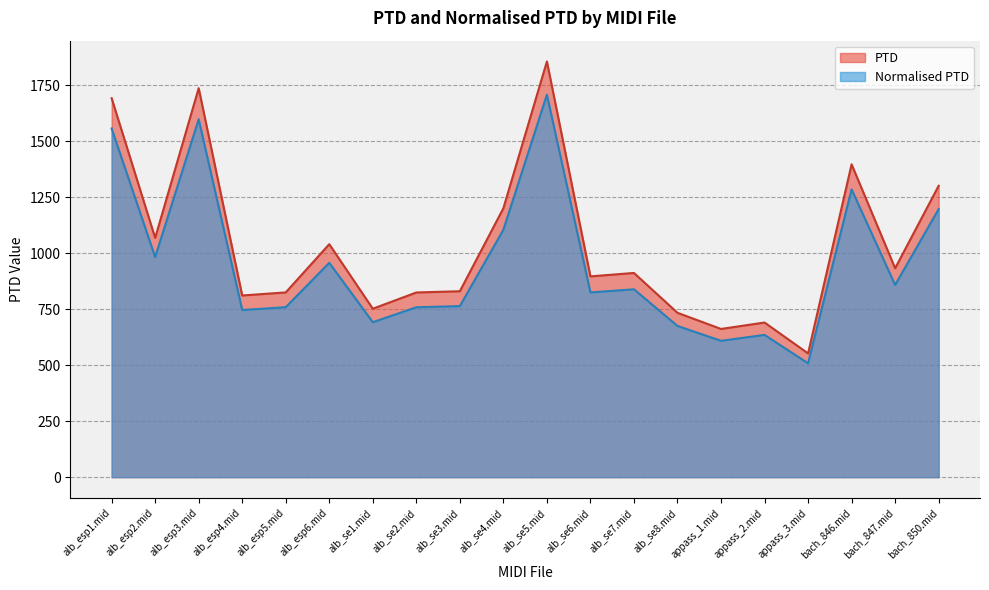

Which series has the largest total across all categories?

PTD